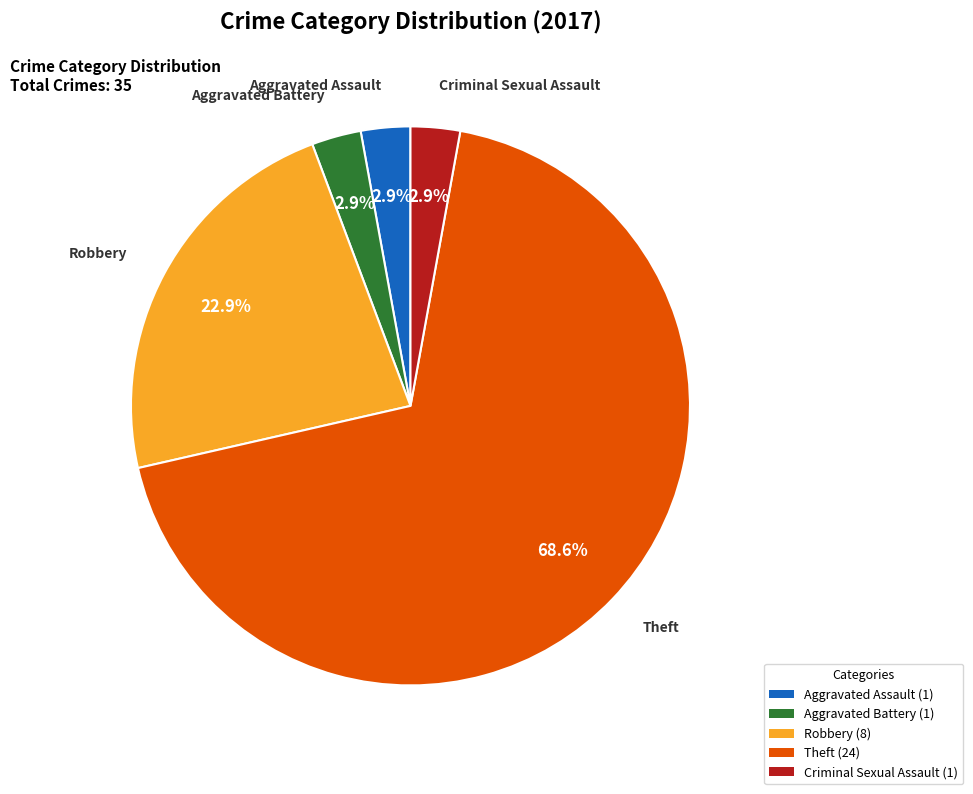

What is the ratio of the value at Criminal Sexual Assault to the value at Aggravated Battery?

1.0